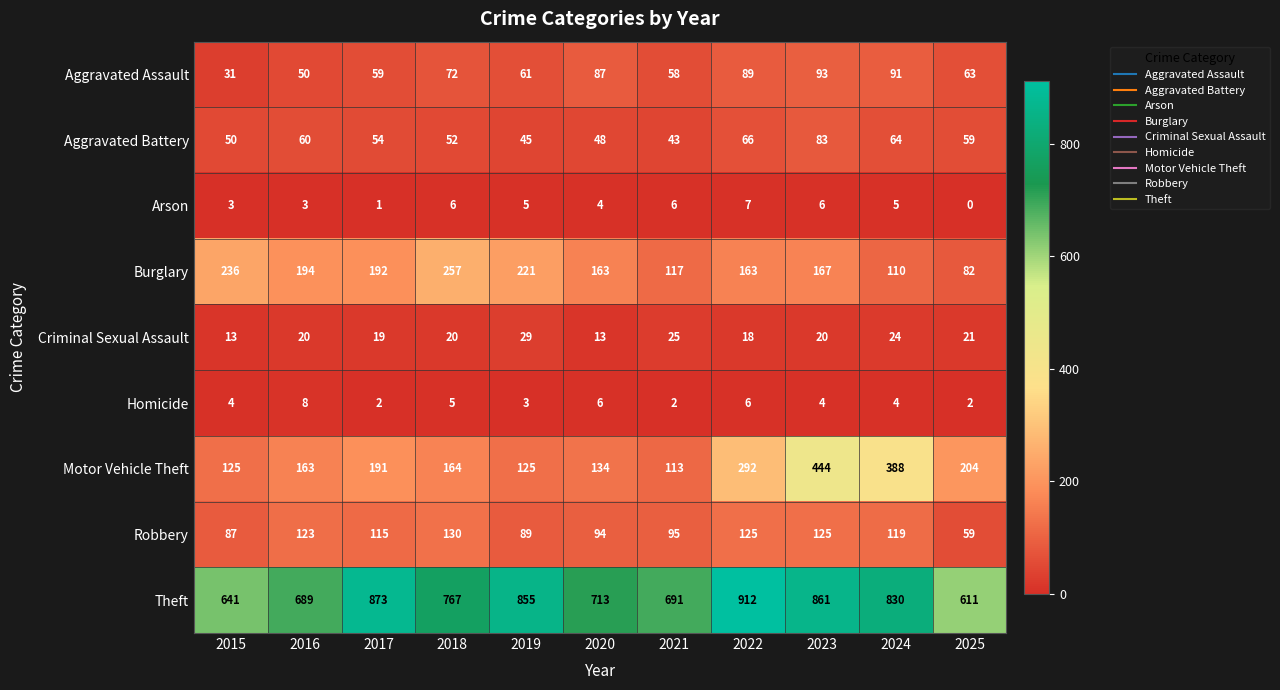

At how many categories does at least one series exceed 666?

9